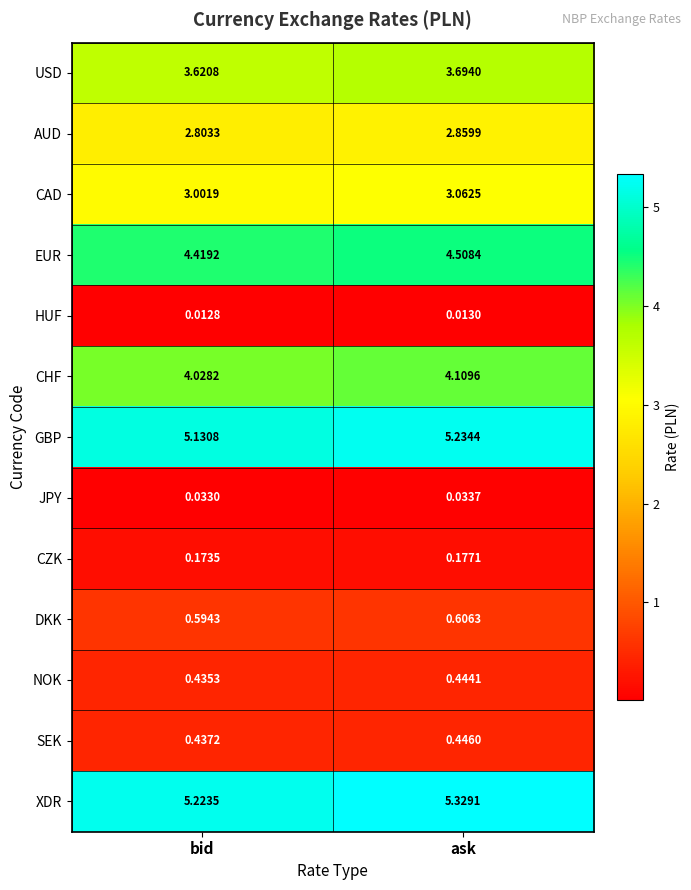

Rank the series at ask from highest to lowest value.

XDR, GBP, EUR, CHF, USD, CAD, AUD, DKK, SEK, NOK, CZK, JPY, HUF